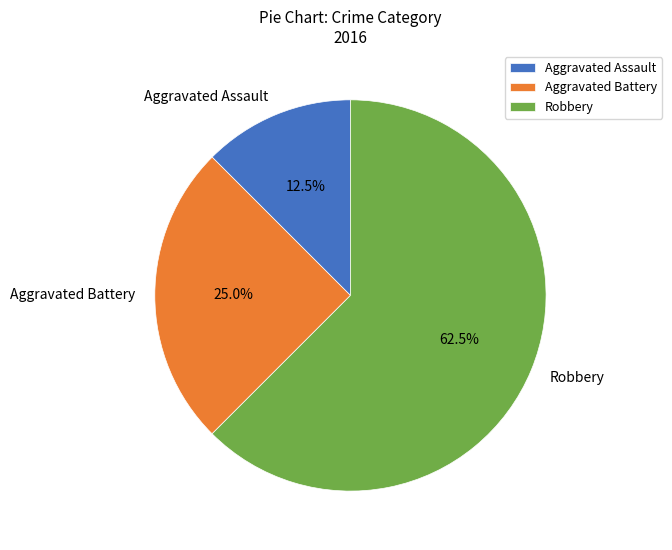

What is the majority slice?

Robbery